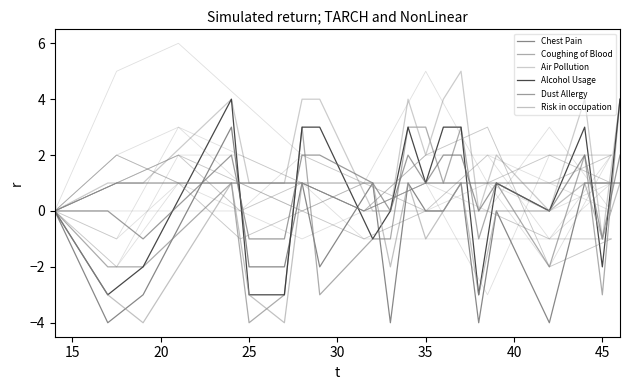

At 15, list the series in order from smallest to largest.

Chest Pain, Alcohol Usage, Risk in occupation, Coughing of Blood, Dust Allergy, Air Pollution